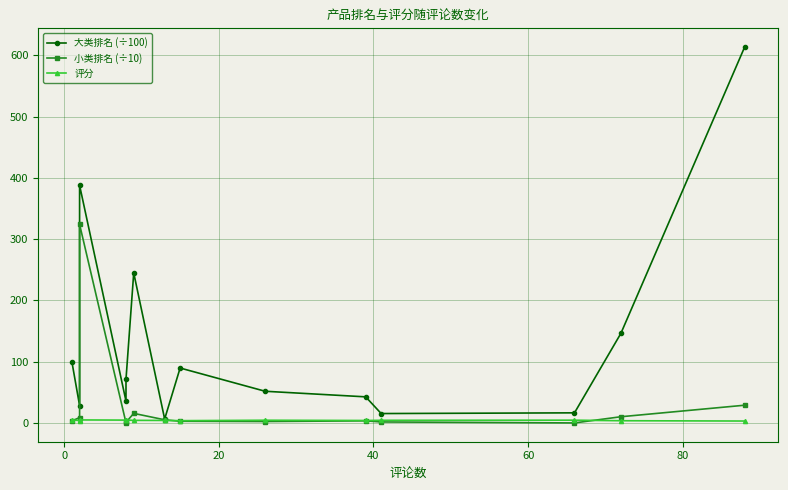

Is the value of 小类排名 (÷10) at 7 greater than the value of 评分 at 20?

No